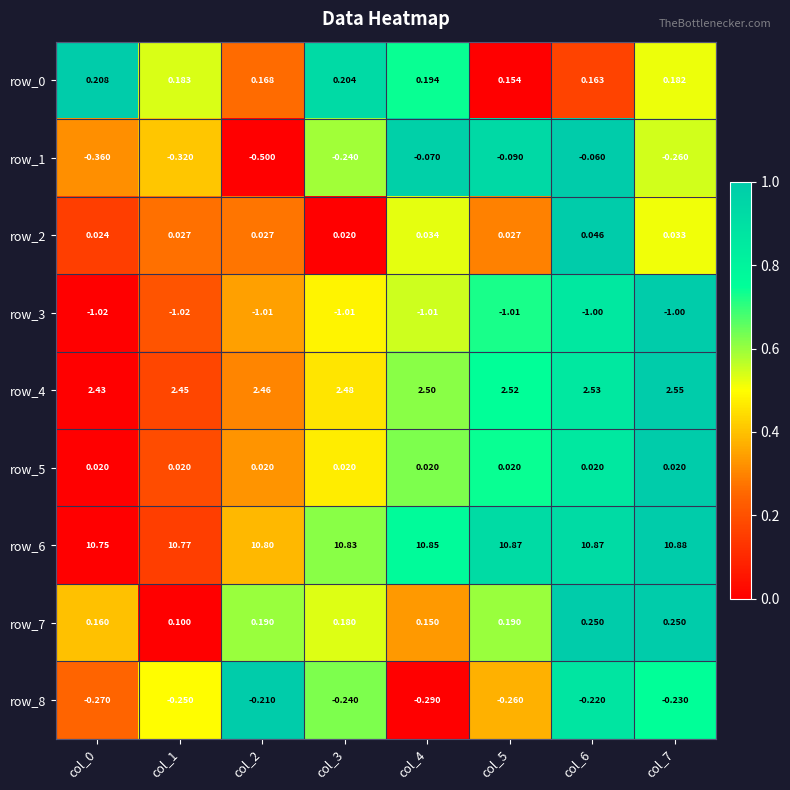

What is the sum of all row_4 values?

19.9